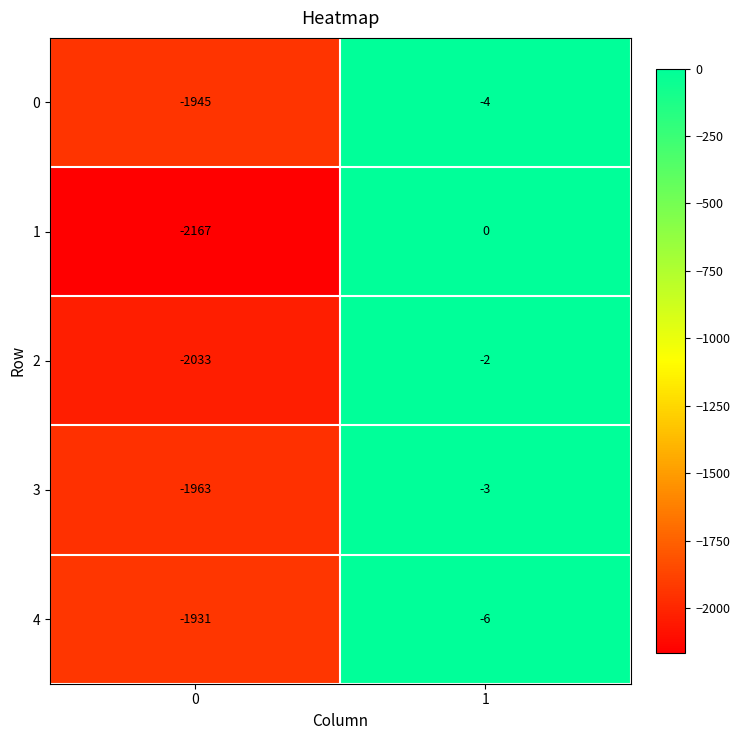

Read the 4 value at 0.

-1931